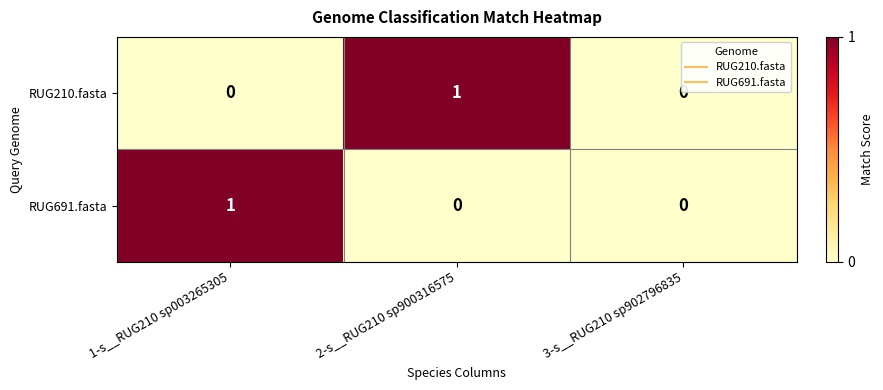

How many RUG691.fasta values are between 0 and 1?

3